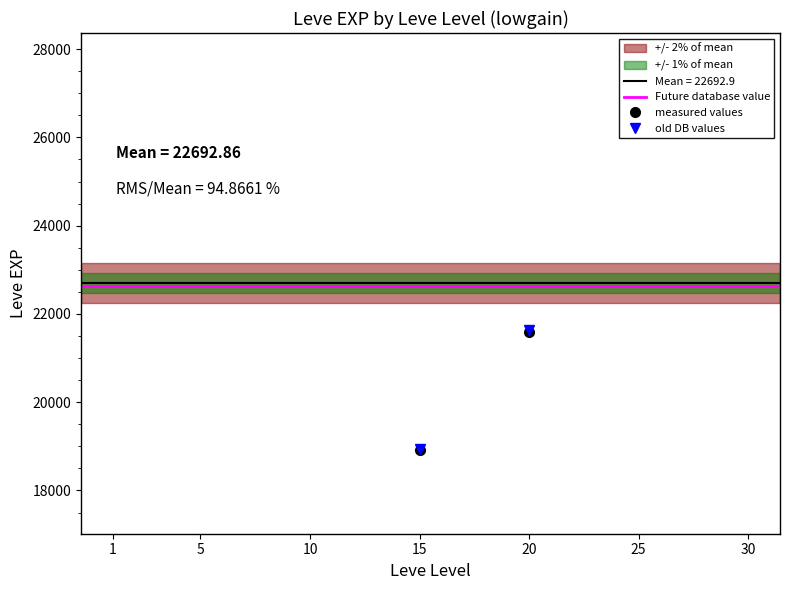

Between 5 and 30, which is larger?

30